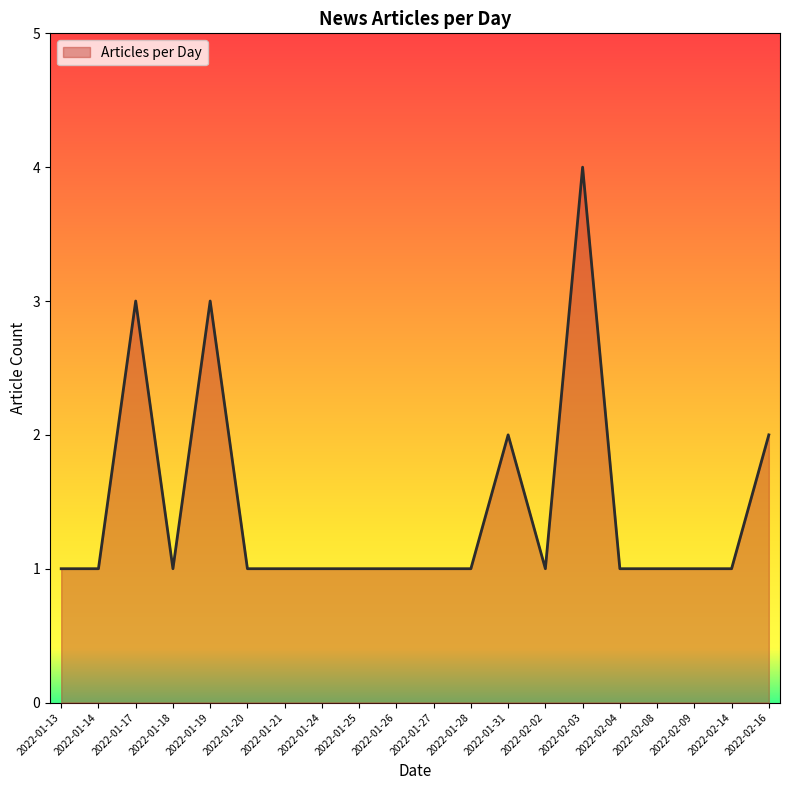

The value at 2022-02-14 is 2. True or false?

False